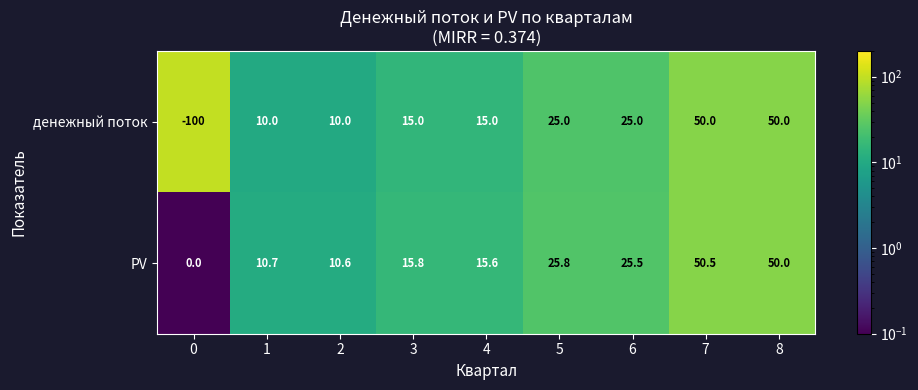

What is the difference between the PV values at 0 and 4?

15.6